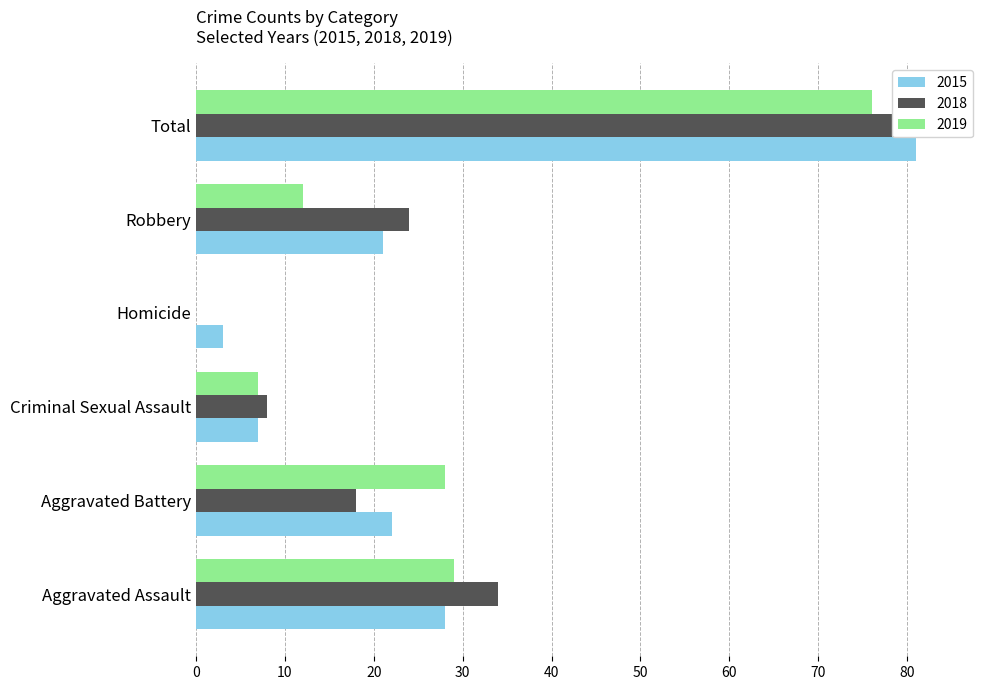

Which series has the widest spread of values?

2018